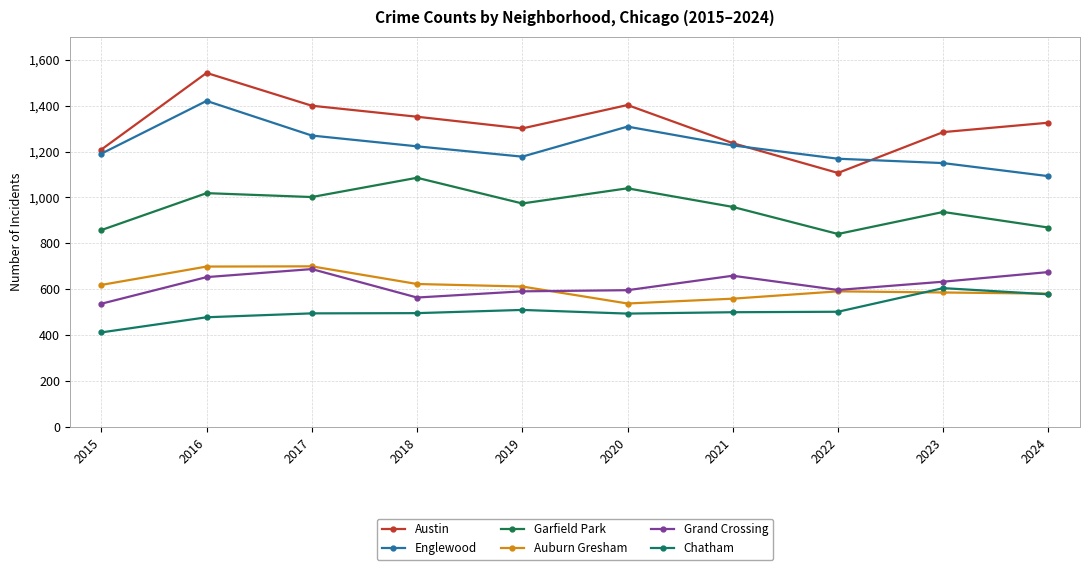

Between 2015 and 2017, which series saw the biggest shift?

Austin